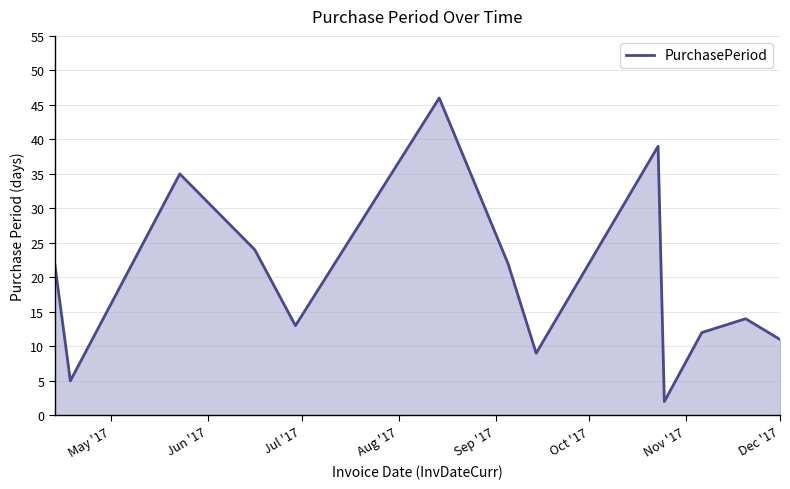

What is the sum of all values?

254